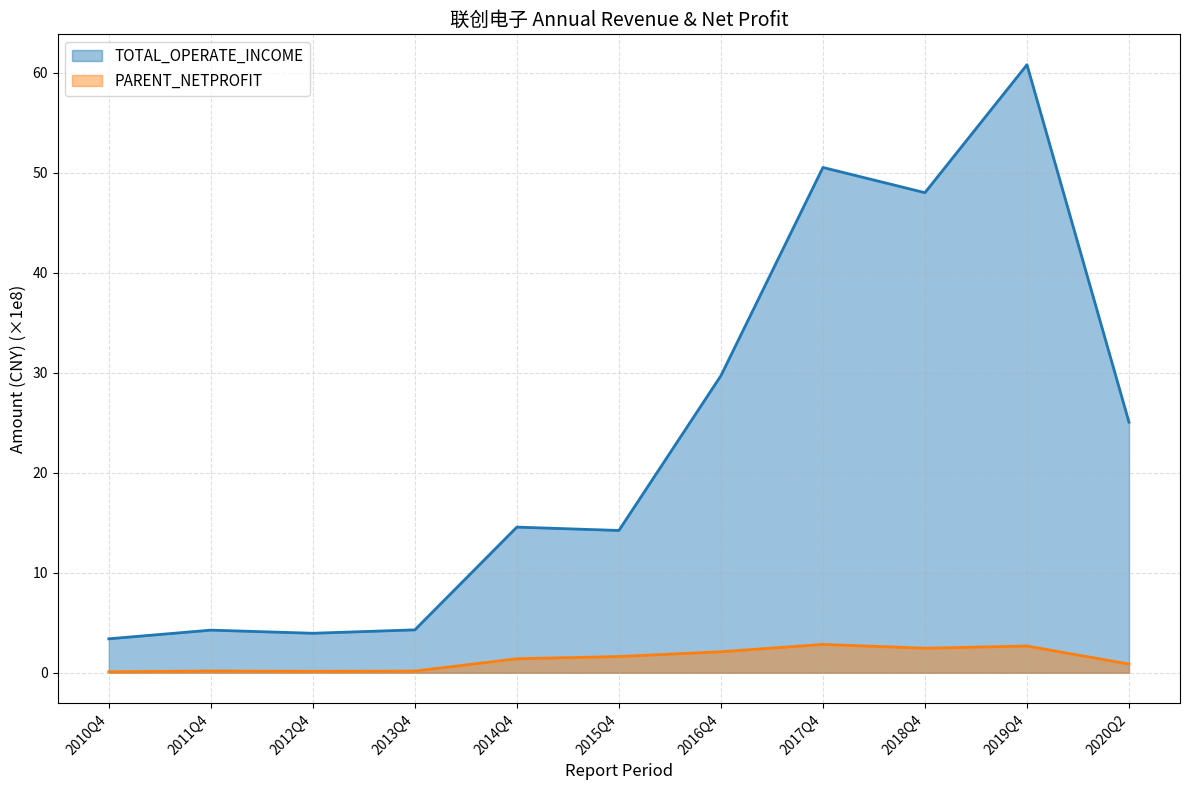

Where is TOTAL_OPERATE_INCOME nearest to the value 32?

2016Q4